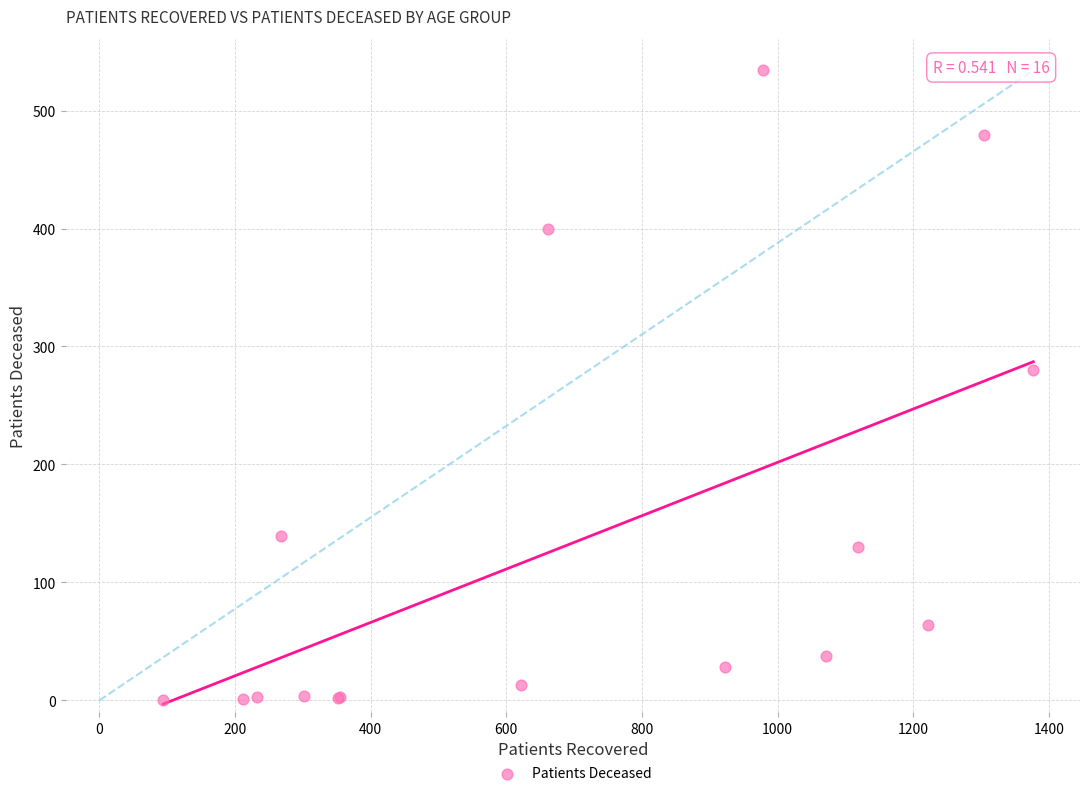

What Y value in the scatter plot is closest to 267?

280